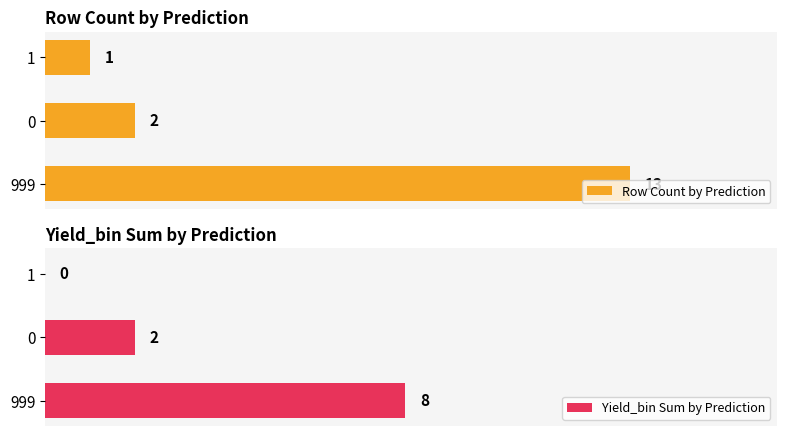

List the labels in order of Row Count by Prediction value, largest first.

999, 0, 1